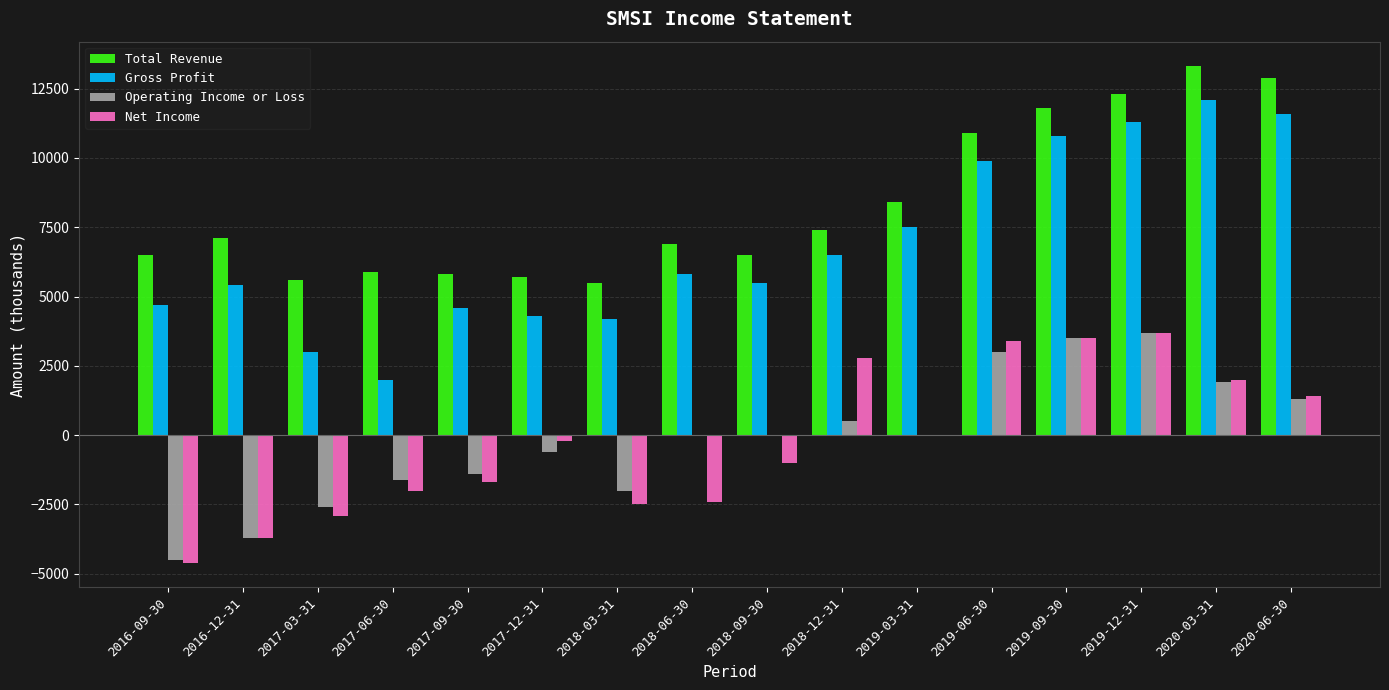

The value of Net Income at 2019-03-31 is 0. True or false?

True